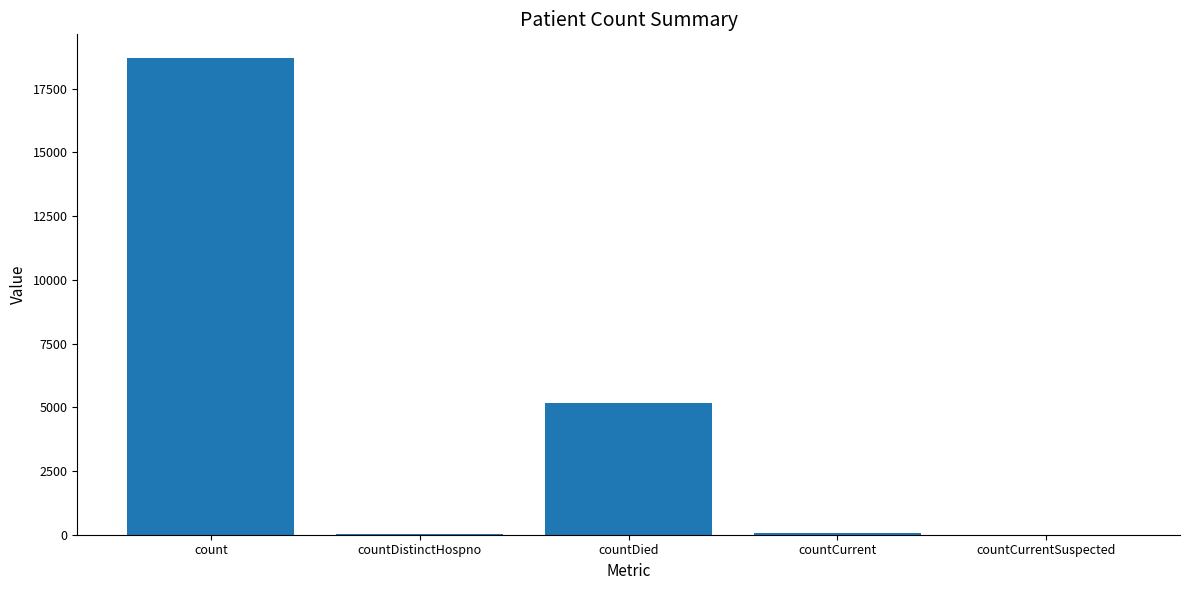

At which label does the data first exceed 54?

count